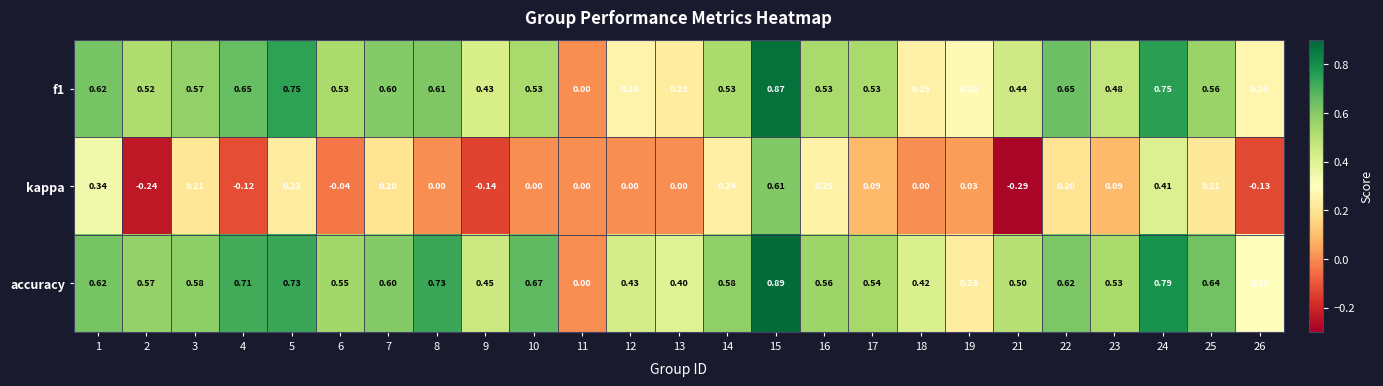

Which series has the largest range (max minus min)?

kappa